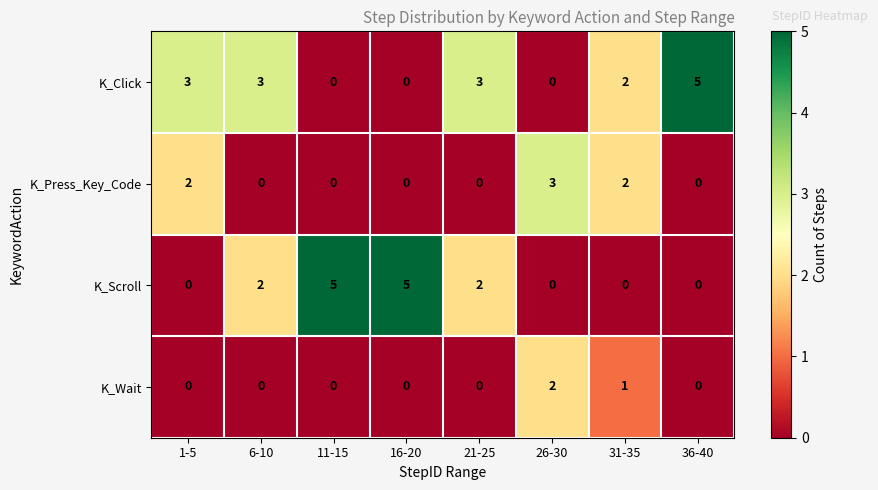

Which series has the largest total across all categories?

K_Click